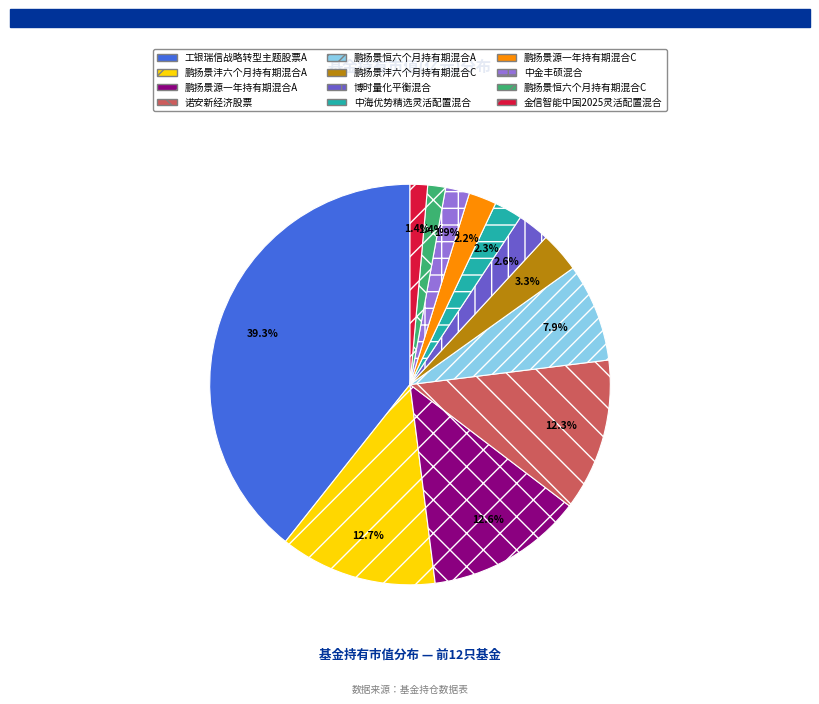

What is the largest slice in the pie chart?

工银瑞信战略转型主题股票A